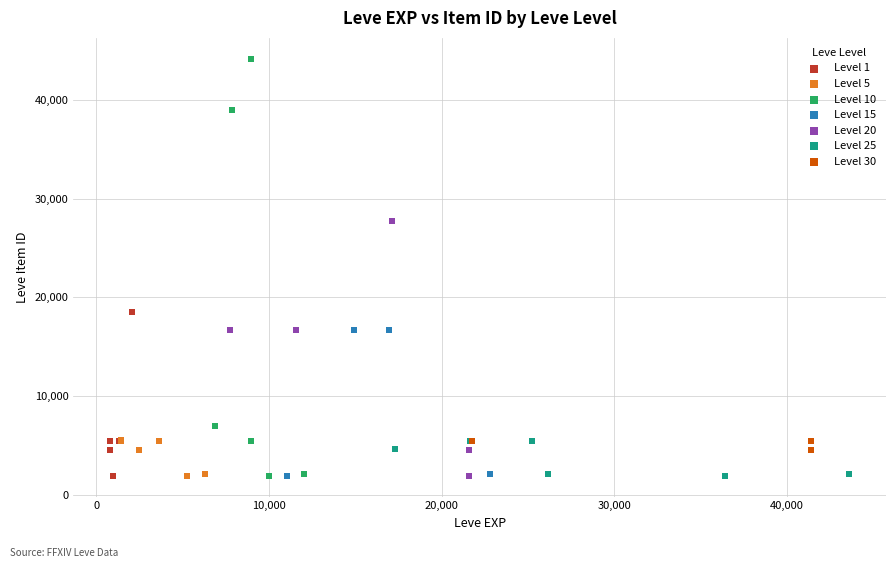

Which series contains the highest Y value?

Level 10